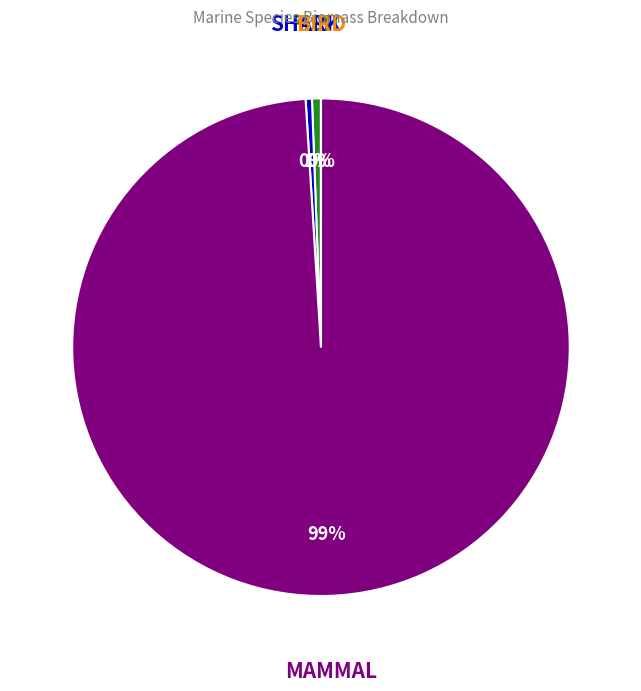

Does any single category account for the majority?

Yes